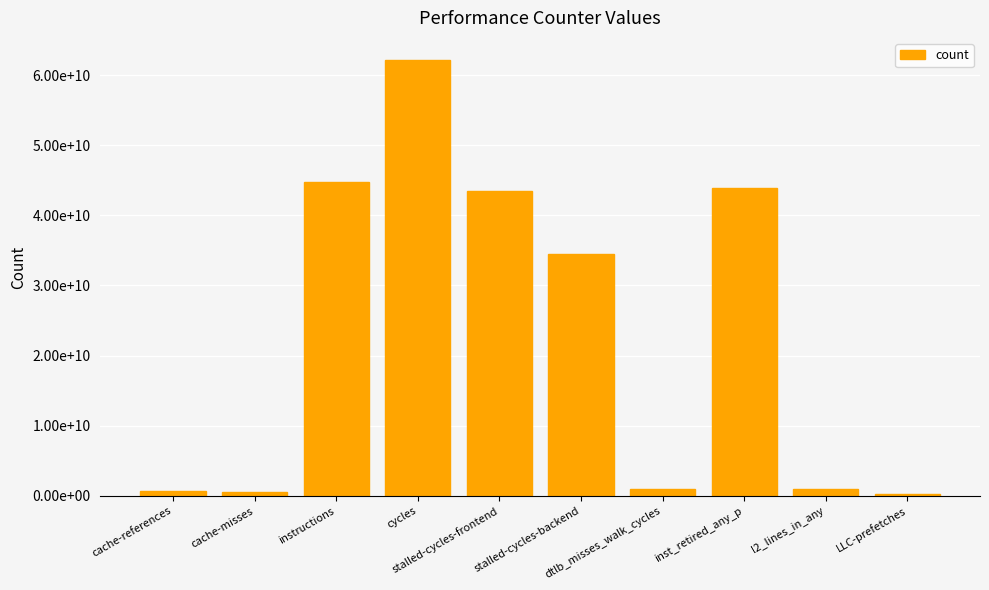

List the labels in order of value, largest first.

cycles, instructions, inst_retired_any_p, stalled-cycles-frontend, stalled-cycles-backend, dtlb_misses_walk_cycles, l2_lines_in_any, cache-references, cache-misses, LLC-prefetches